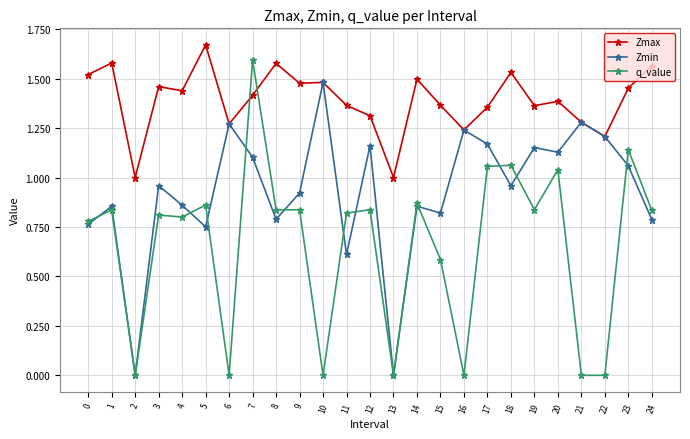

The Zmax series shows 2.1 at 12. True or false?

False